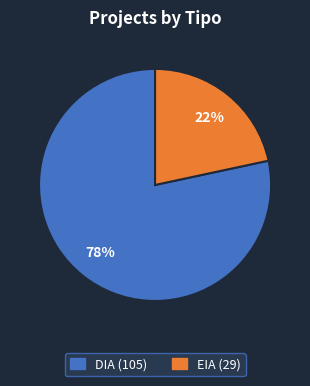

True or false: EIA accounts for 8% of the total.

False